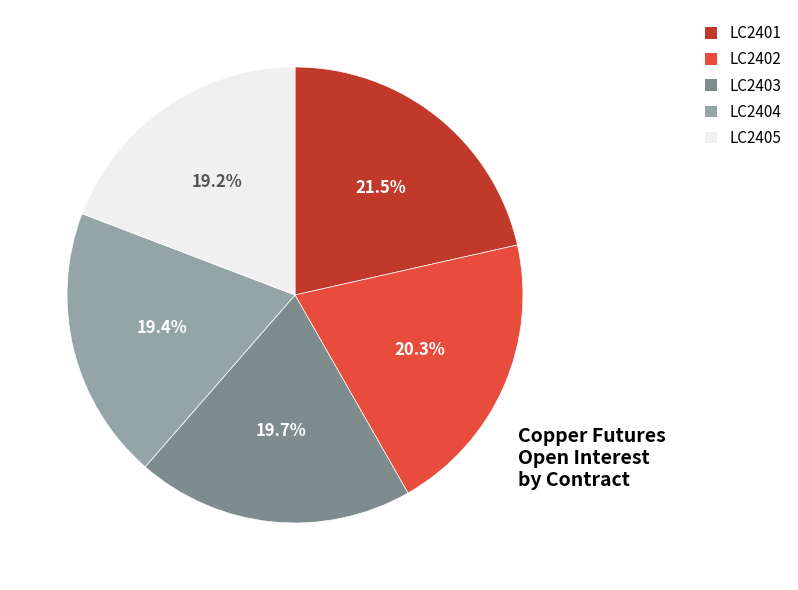

Approximately how many times larger is the value at LC2401 compared to LC2404?

1.1